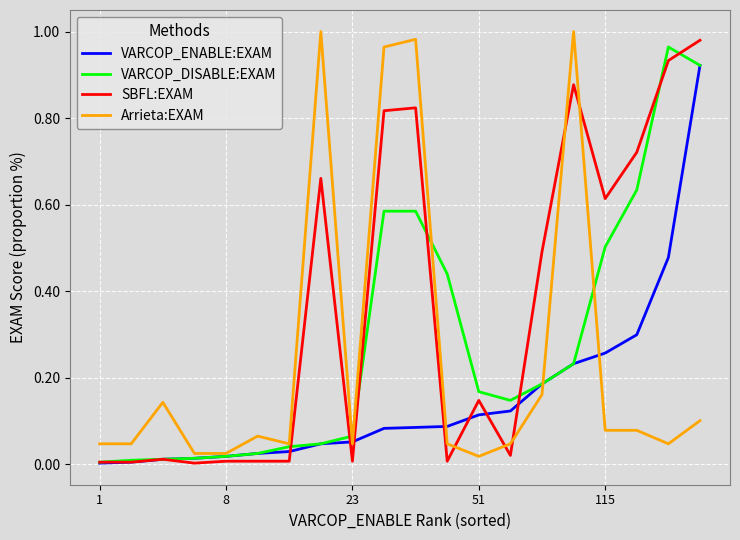

Which series has the largest total across all categories?

SBFL:EXAM